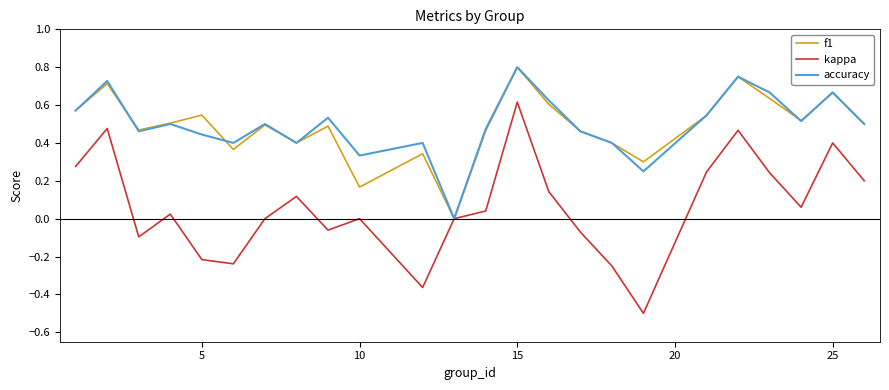

What is the minimum value shown in the chart?

-0.5